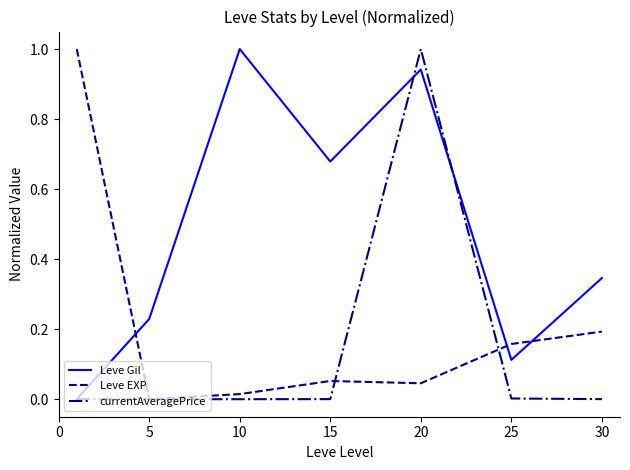

What is the maximum value for Leve EXP?

1.0